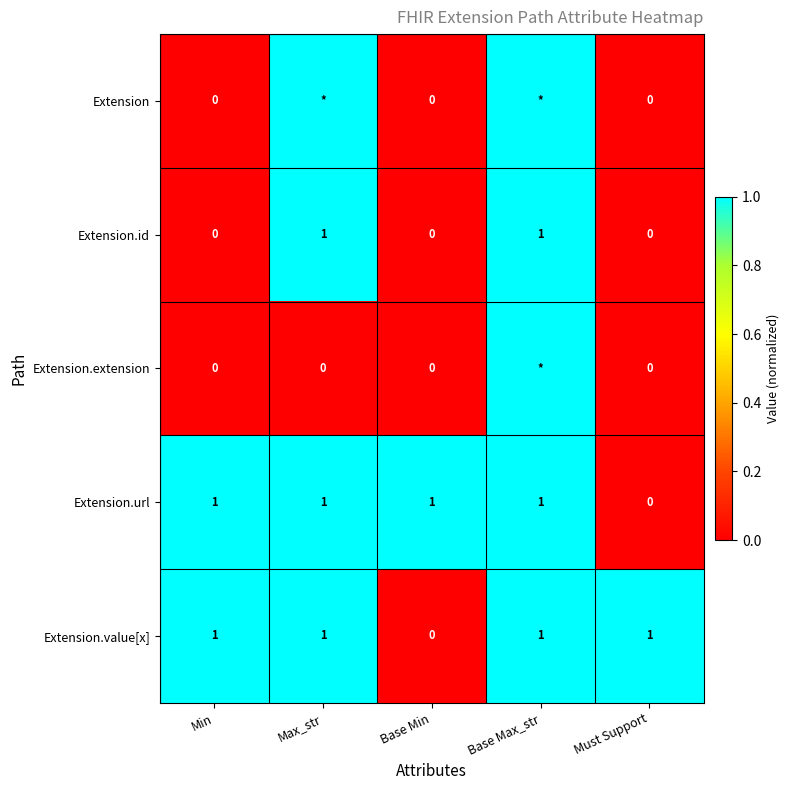

Between Min and Base Min, which series saw the biggest shift?

Extension.value[x]